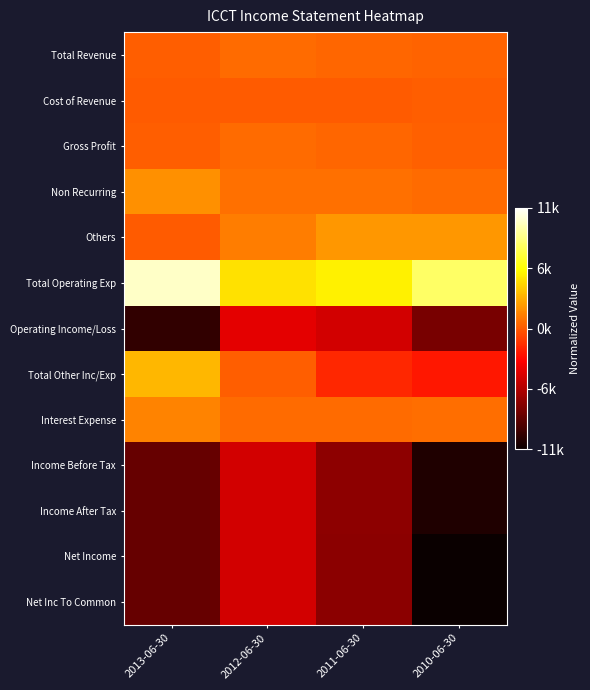

At how many categories does at least one series exceed 0?

4